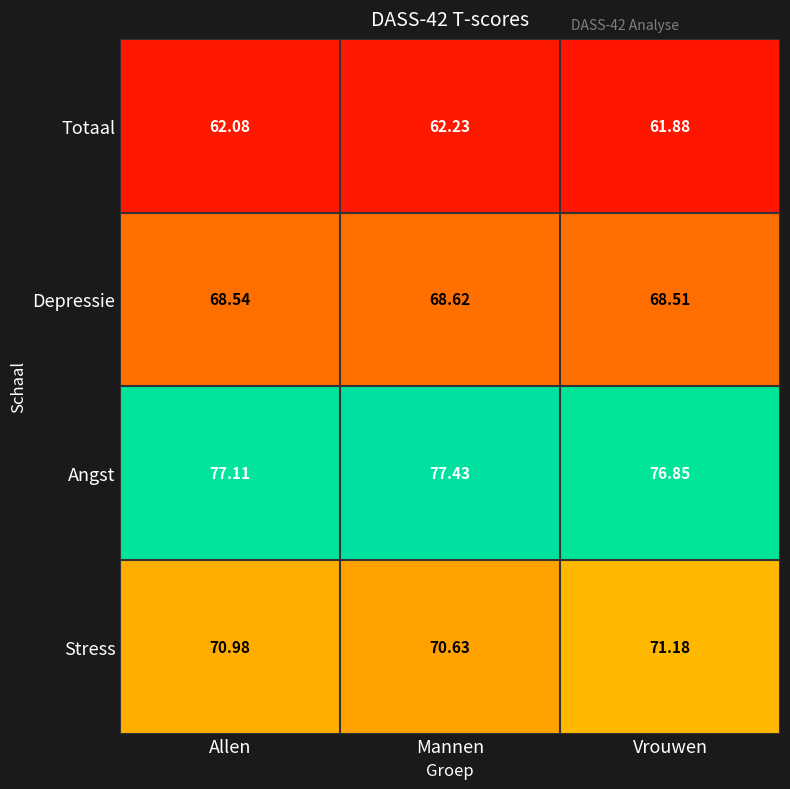

How many values in the Angst series are below 77?

1